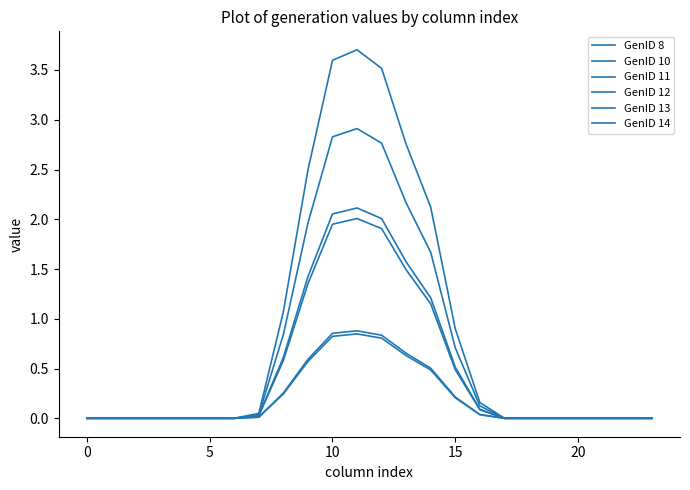

Does the chart have visible grid lines?

No